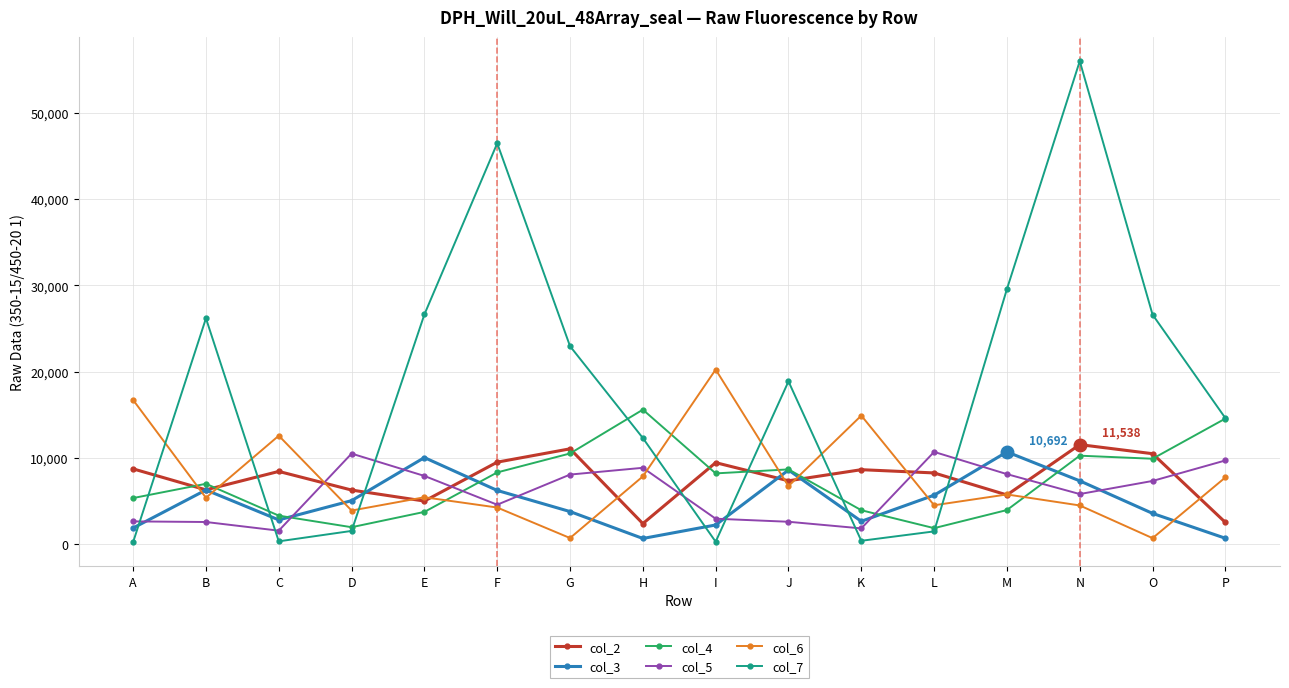

After their last crossing, which series has the higher values: col_4 or col_2?

col_4